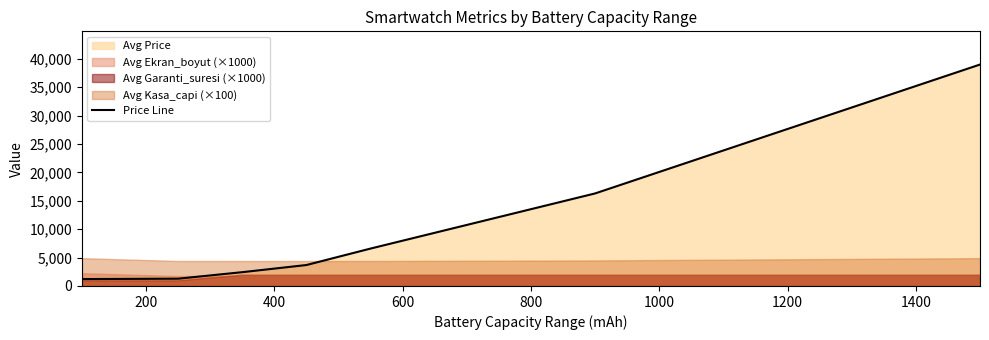

The chart shows a value of 2430 at 400. True or false?

True